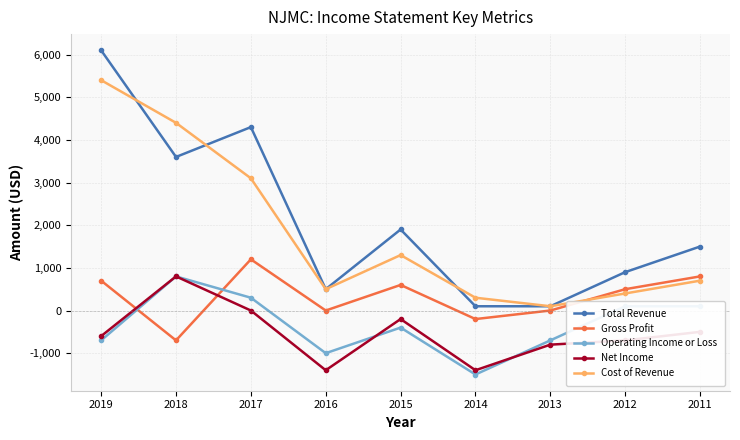

True or false: Gross Profit and Cost of Revenue cross at least once.

True